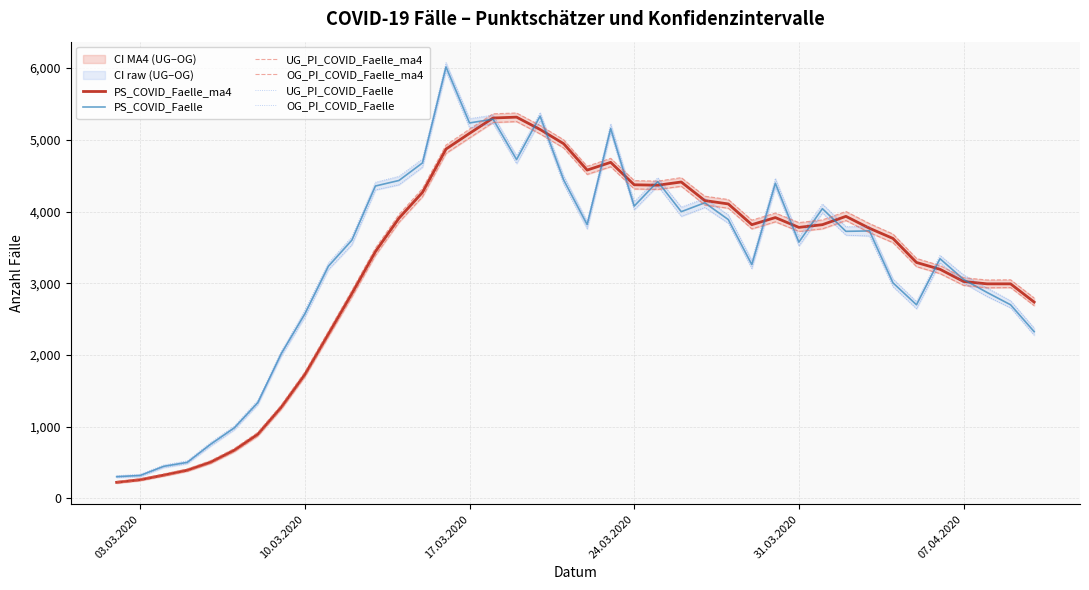

True or false: PS_COVID_Faelle and OG_PI_COVID_Faelle cross at least once.

False